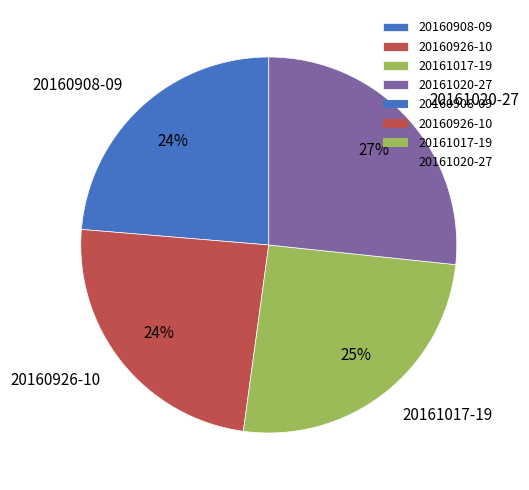

Is there a majority slice in this chart?

No